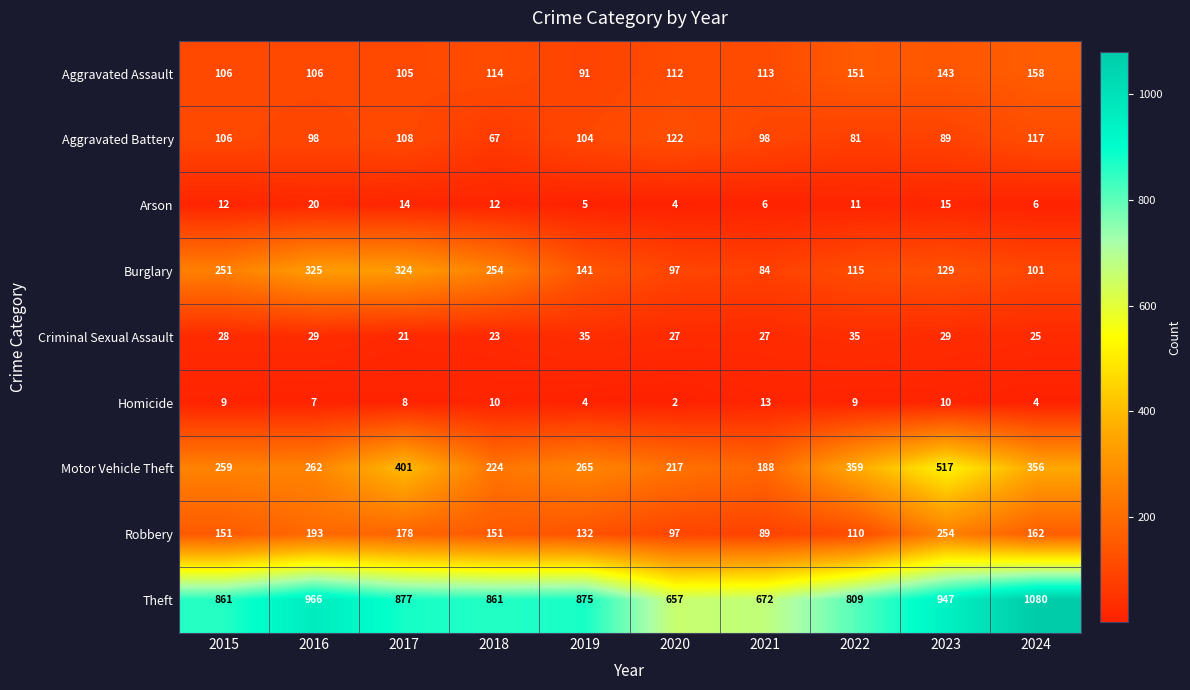

Which series has the largest total across all categories?

Theft